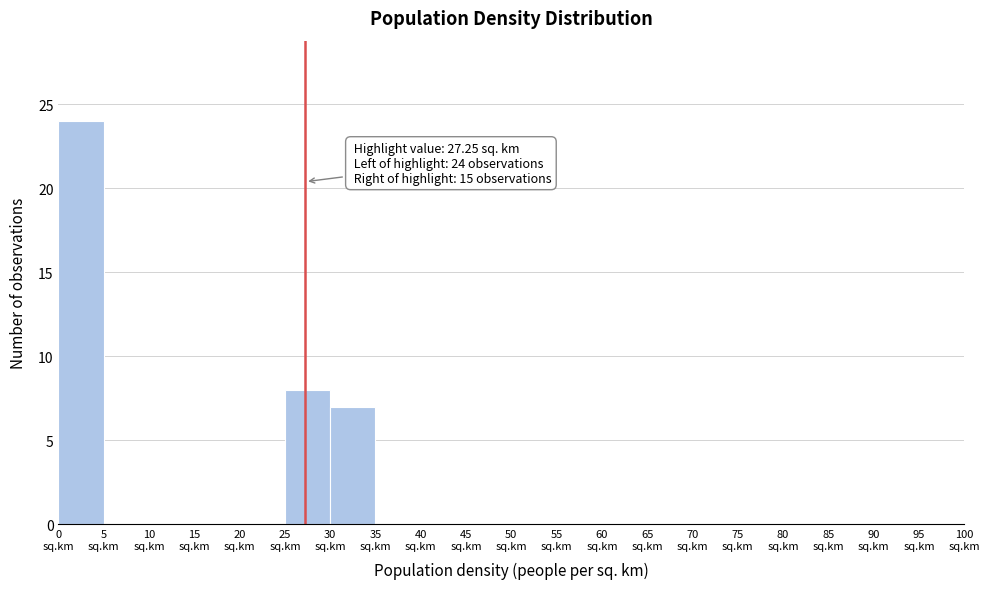

Over which range of the x-axis is the bar tallest?

0 to 5